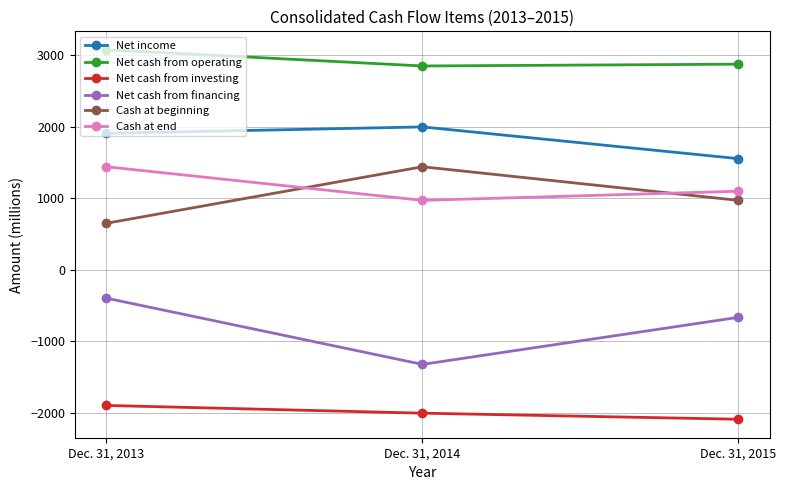

Which series has the largest total across all categories?

Net cash from operating